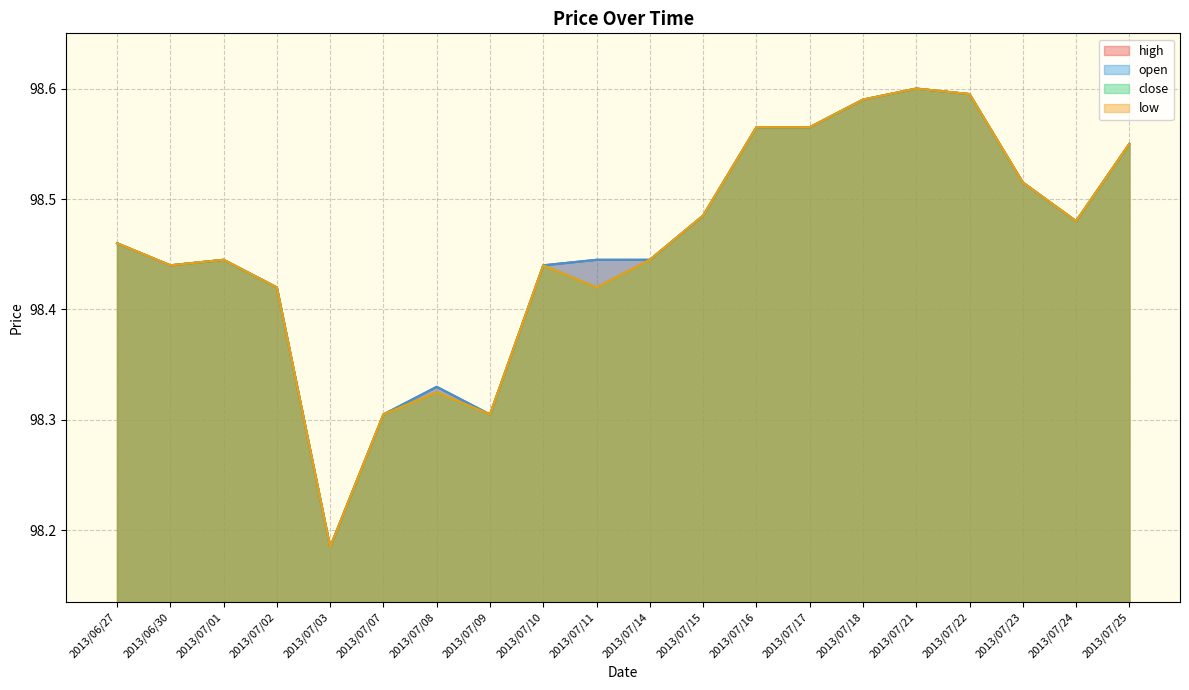

True or false: low and close cross at least once.

False